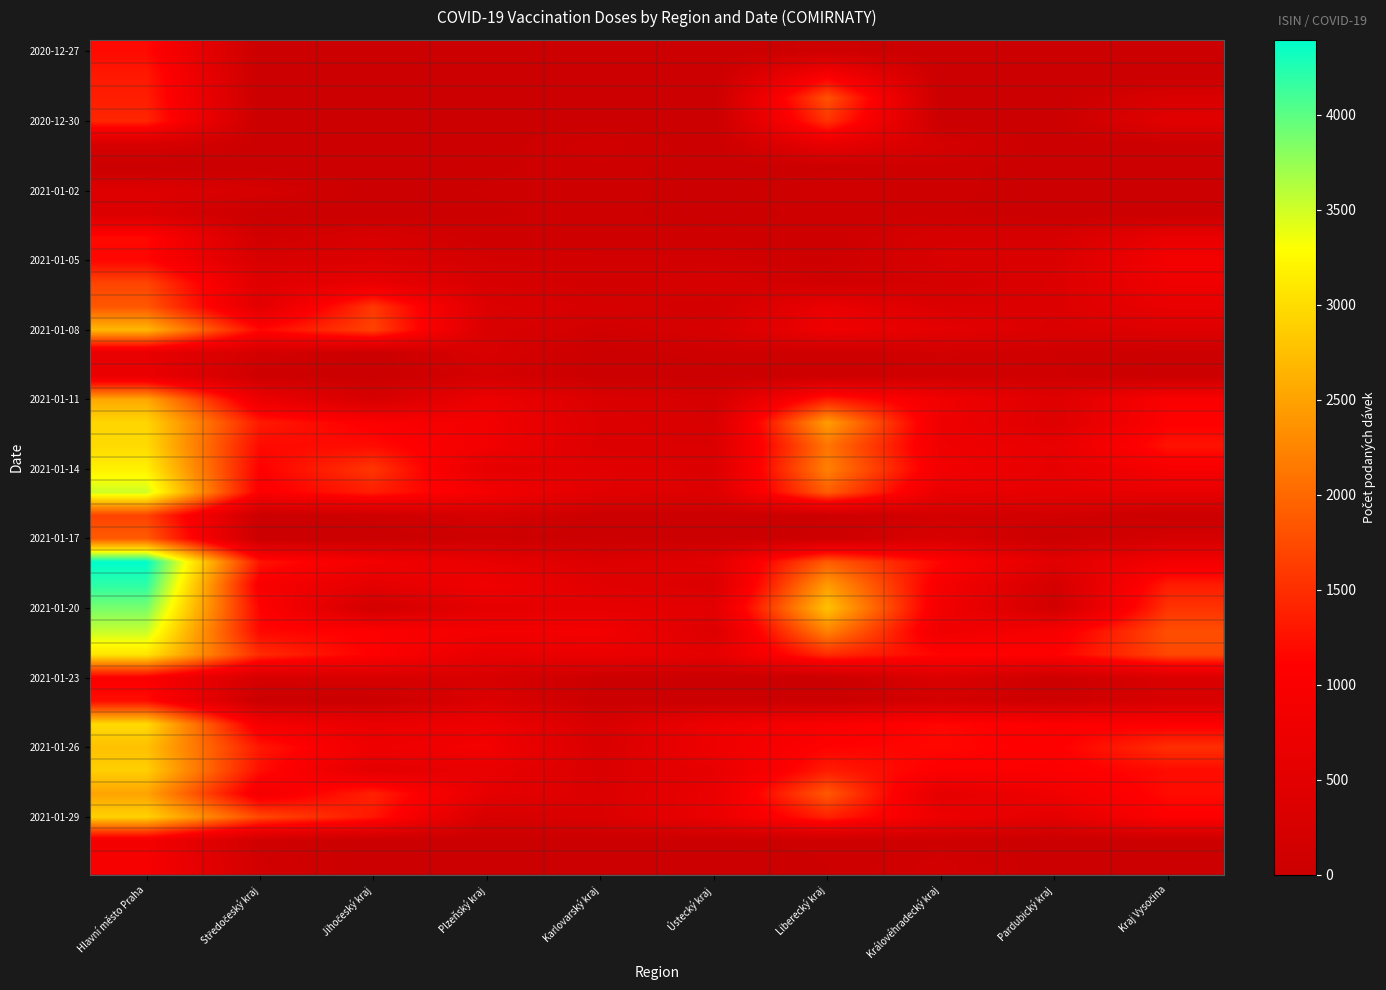

Between Jihočeský kraj and Karlovarský kraj, which series saw the biggest shift?

2021-01-08